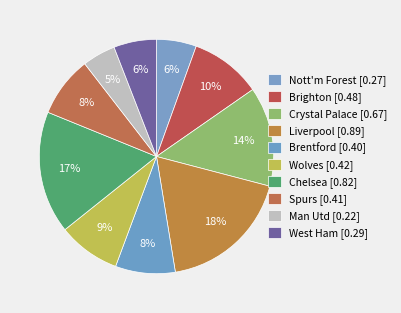

What percentage is the Brentford slice, to the nearest percent?

8%